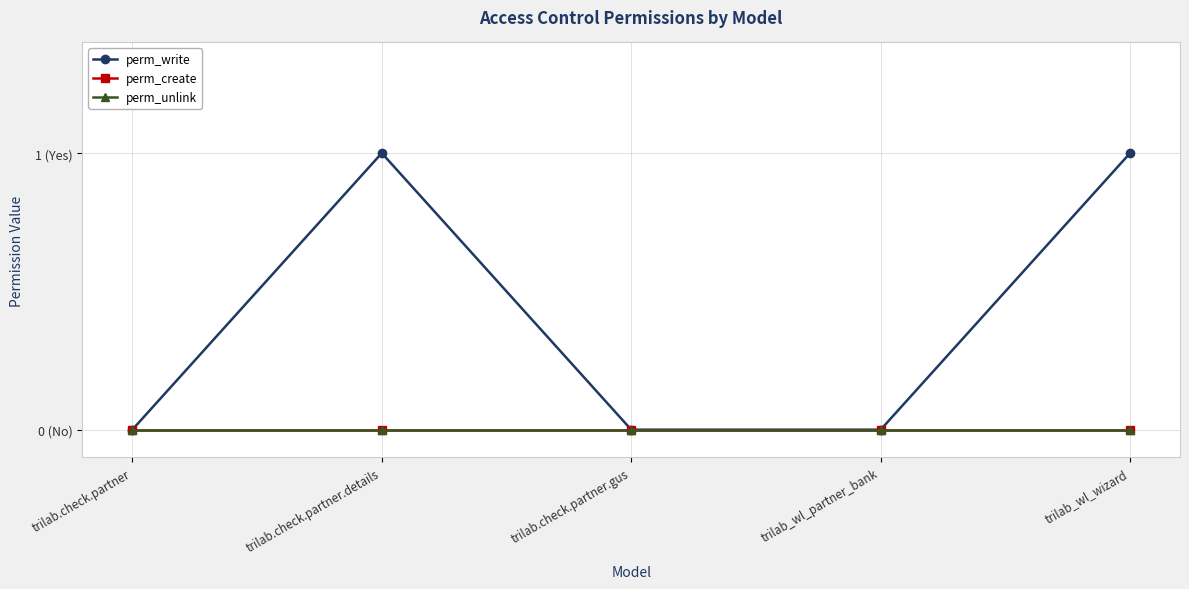

Does the chart have visible grid lines?

Yes